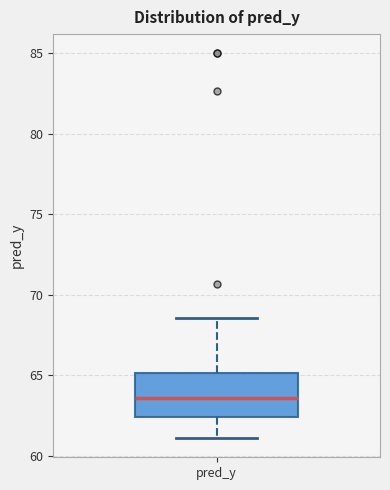

Where does the median line of the box for pred_y sit on the y-axis? The values are not printed on the chart, so give them approximately, as read against the axis.

63.5